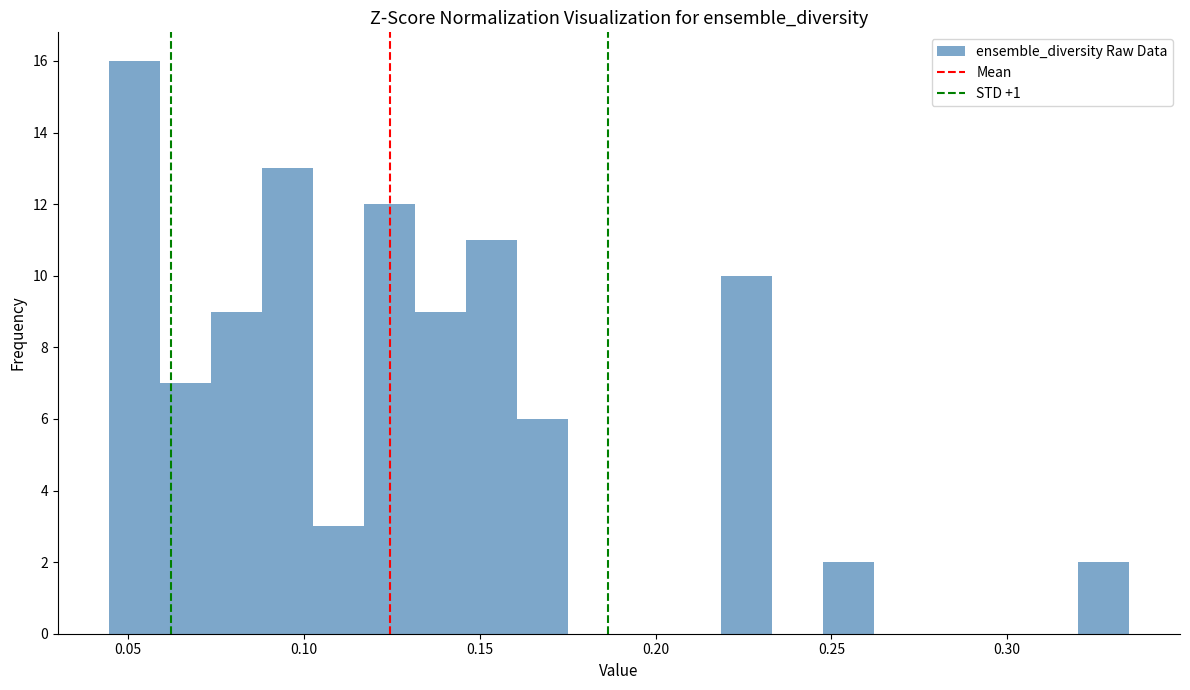

Read against the x-axis, roughly where is the centre of the tallest bar?

0.050